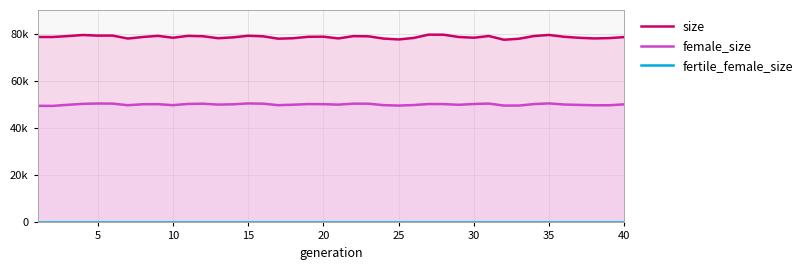

Does the chart display data point markers on the line(s)?

No